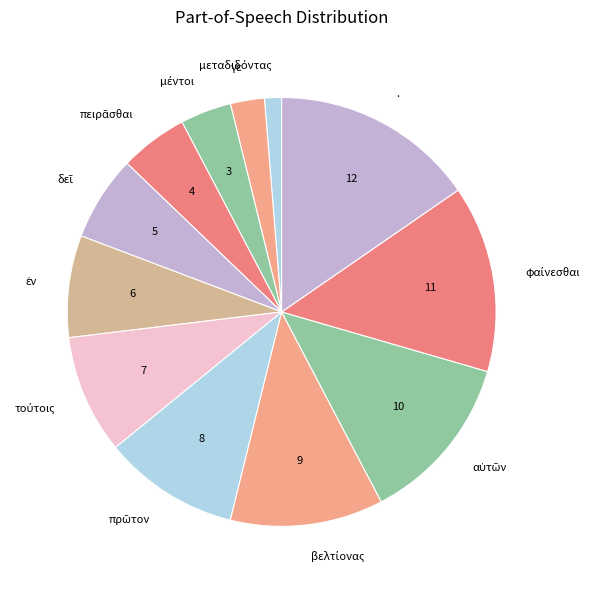

Is there a majority slice in this chart?

No